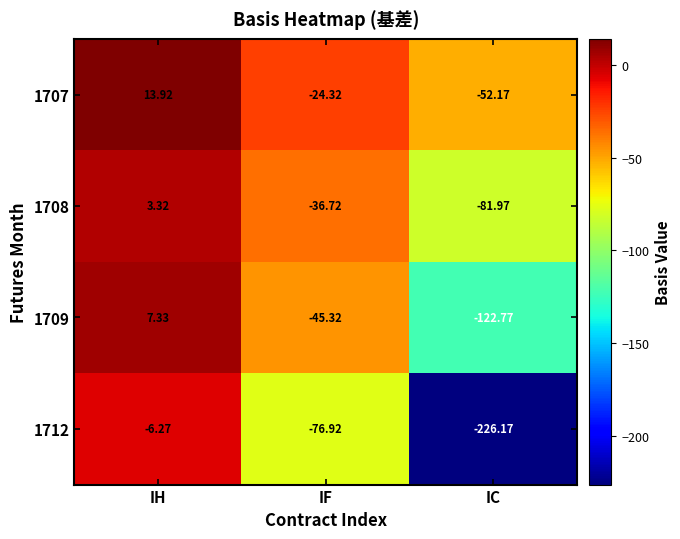

Which series has the largest range (max minus min)?

1712